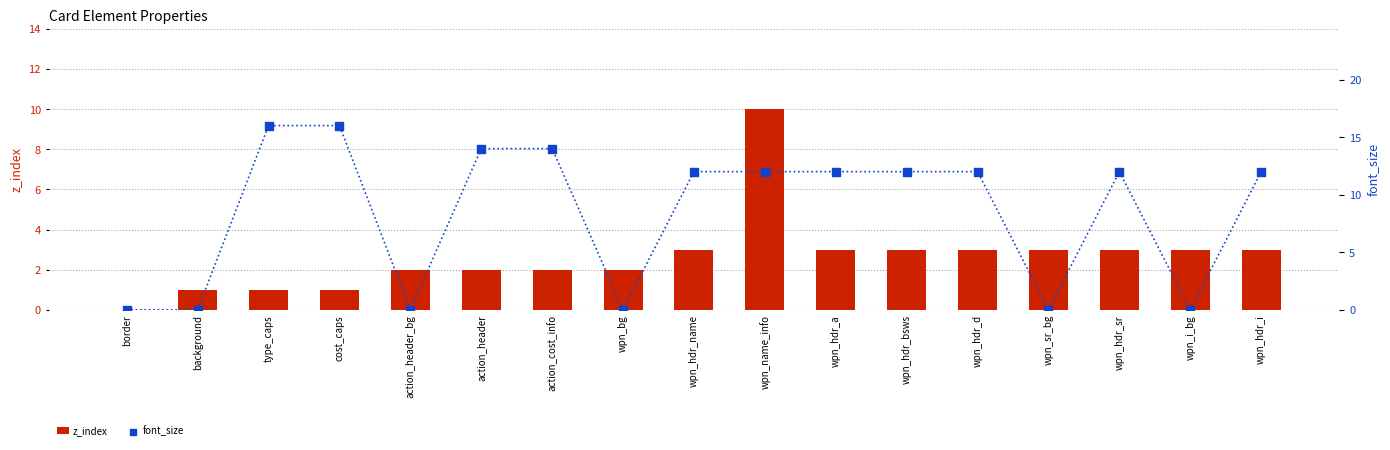

Which series has the largest total across all categories?

font_size